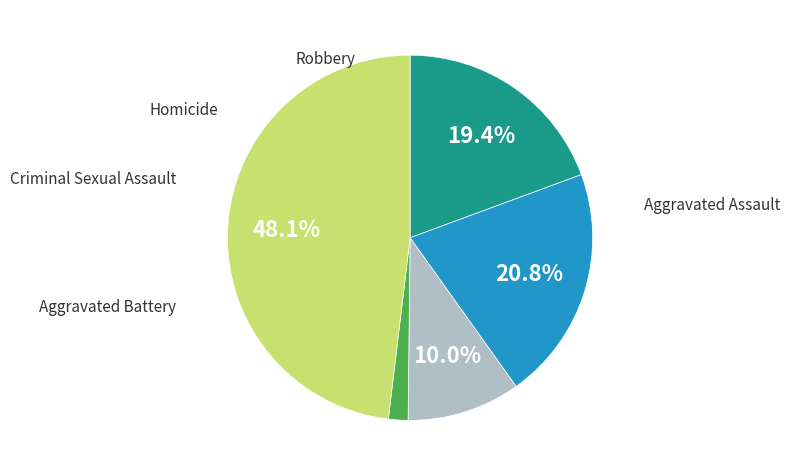

Is there any slice that represents more than half of the pie?

No